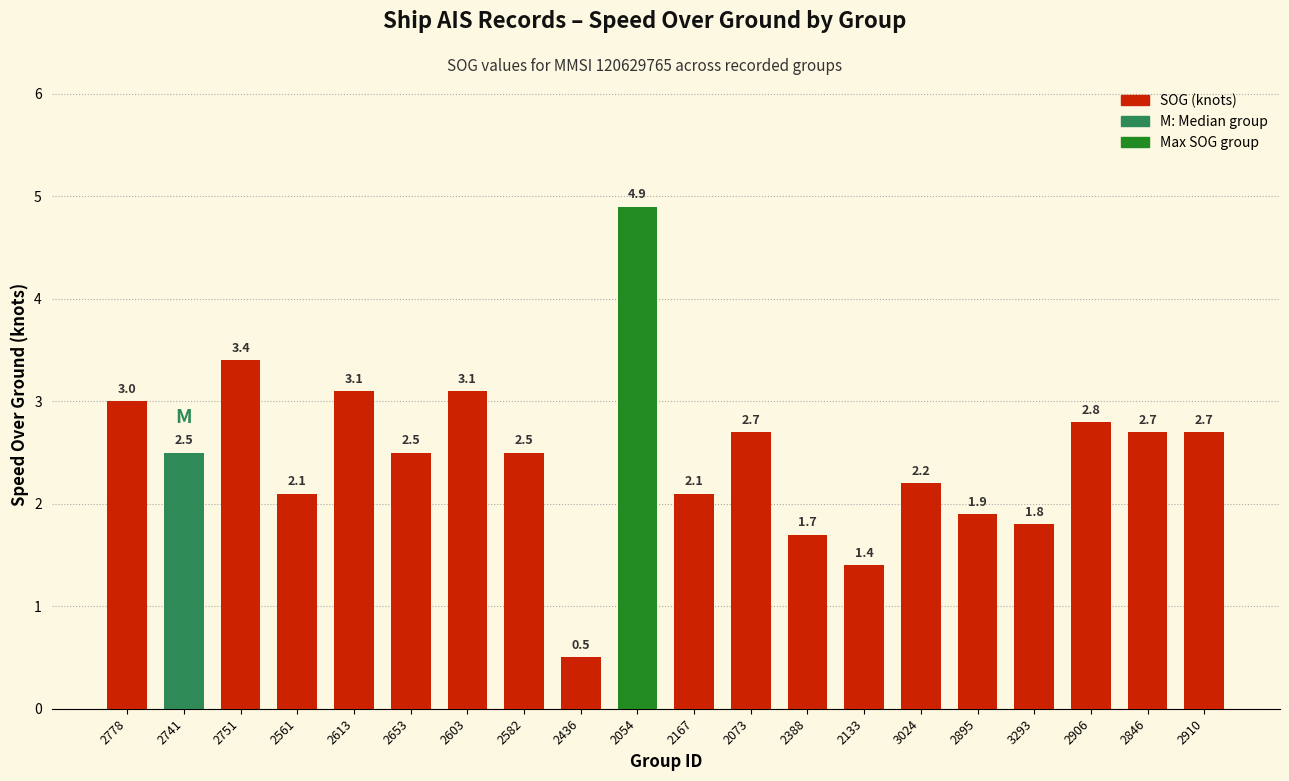

Reading left to right, list all the values displayed in this chart.

3.0	2.5	3.4	2.1	3.1	2.5	3.1	2.5	0.5	4.9	2.1	2.7	1.7	1.4	2.2	1.9	1.8	2.8	2.7	2.7